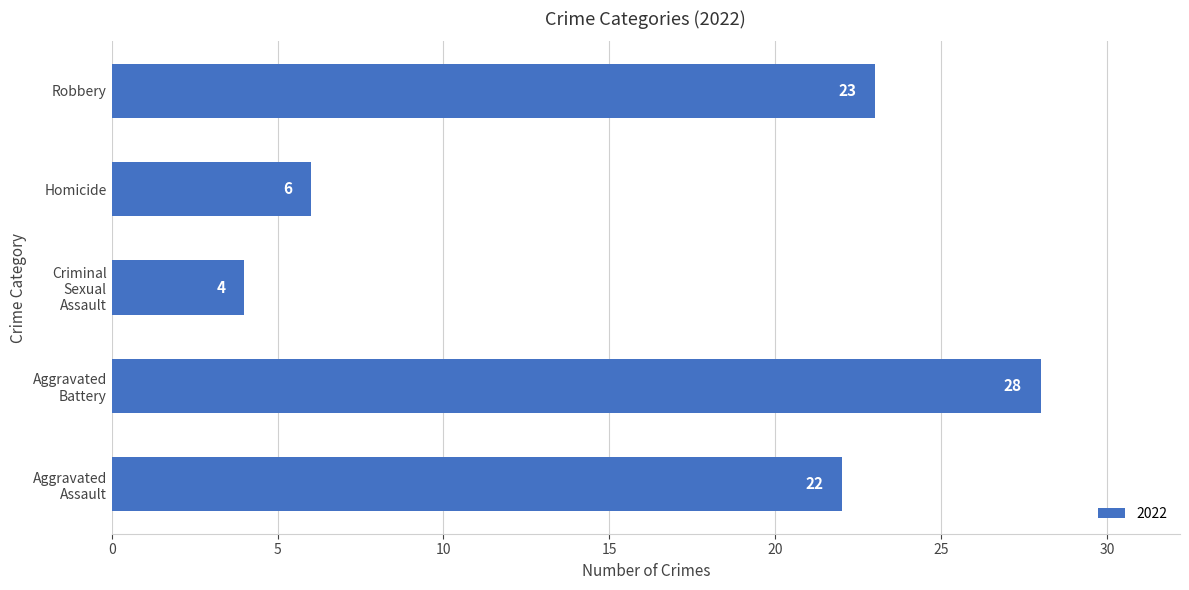

What is the average value?

17